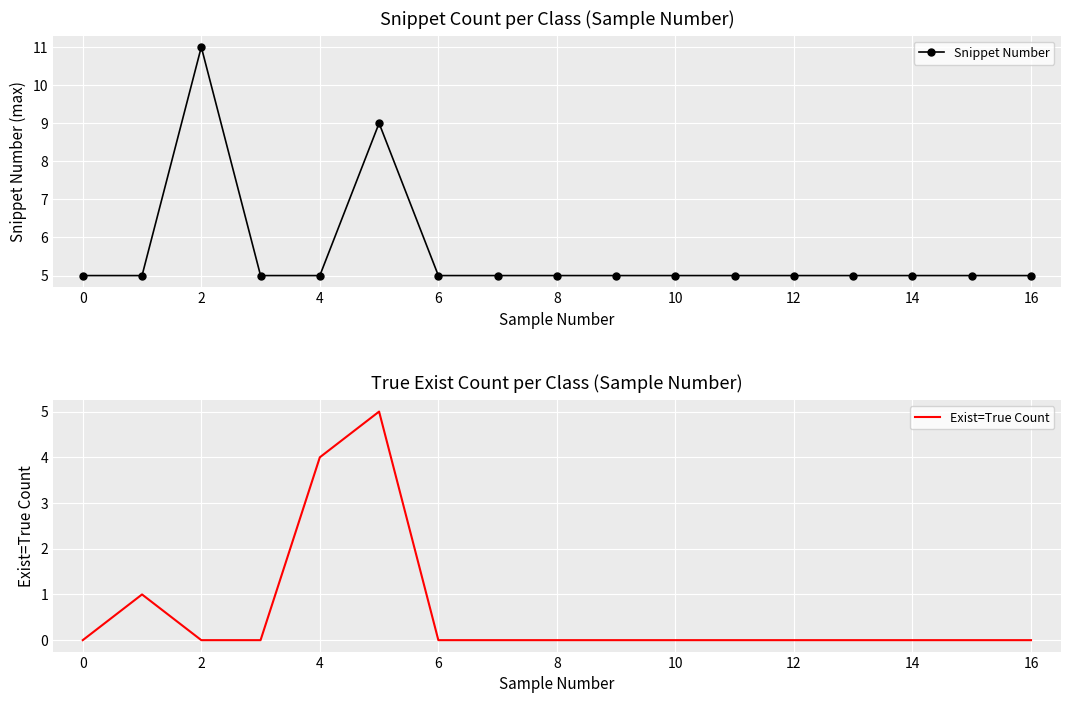

What is the label of the 1st point from the right?

16